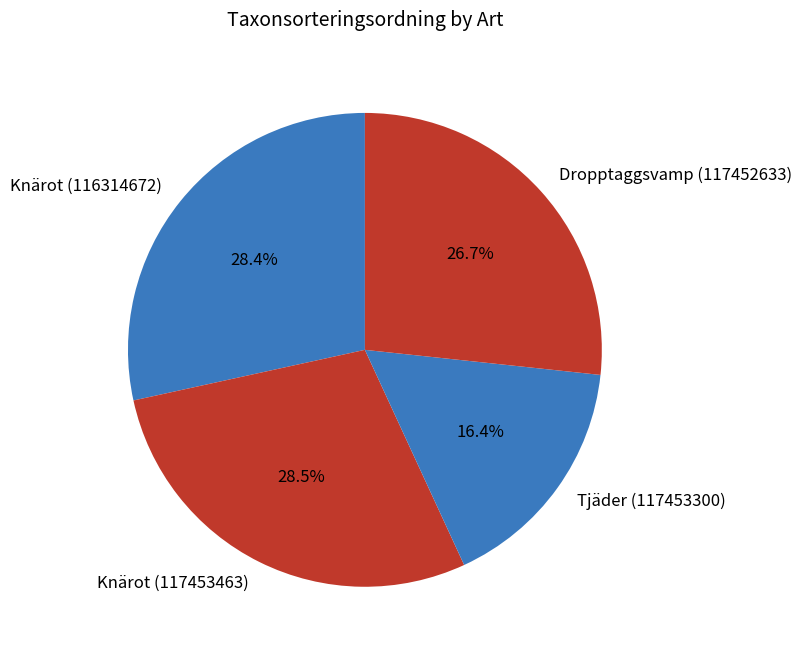

True or false: Knärot (116314672) accounts for 28% of the total.

True